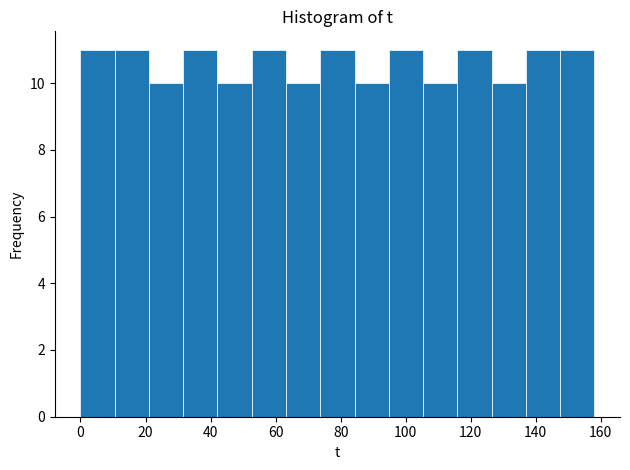

Reading left to right, transcribe this chart: for each bar, give the range it covers on the x-axis and its height. Neither the bar edges nor the heights are printed on the chart, so give them approximately, as read against the axes.

0 to 10: 11
10 to 22: 11
22 to 32: 10
32 to 42: 11
42 to 52: 10
52 to 64: 11
64 to 74: 10
74 to 84: 11
84 to 94: 10
94 to 106: 11
106 to 116: 10
116 to 126: 11
126 to 136: 10
136 to 148: 11
148 to 158: 11